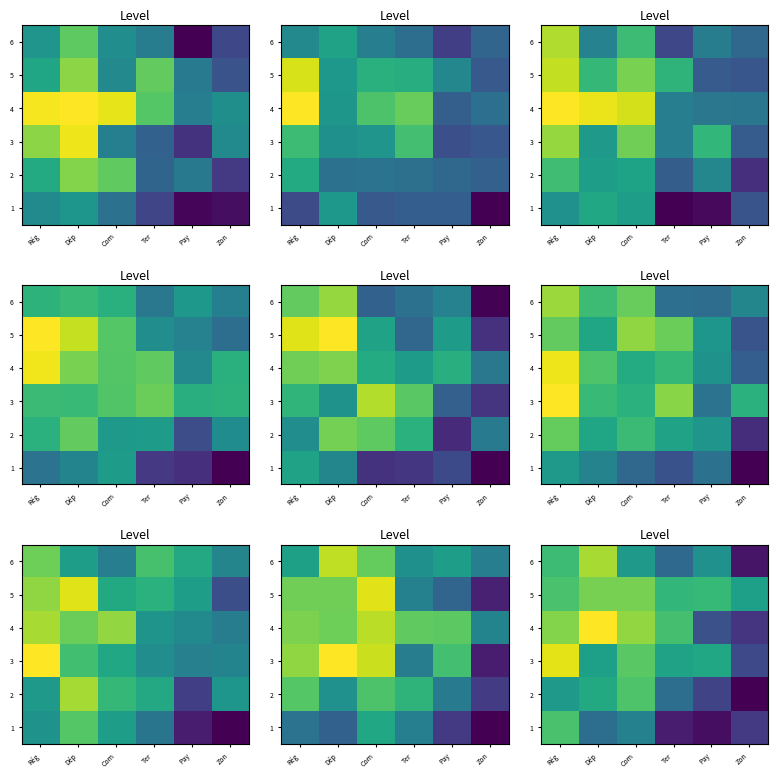

What is the sum of all row_5 values?

8.5